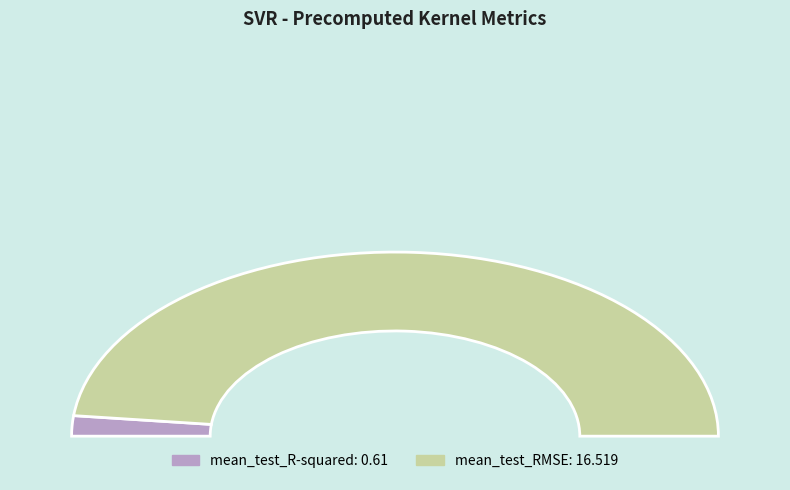

Rank the categories by value from lowest to highest.

mean_test_R-squared, mean_test_RMSE